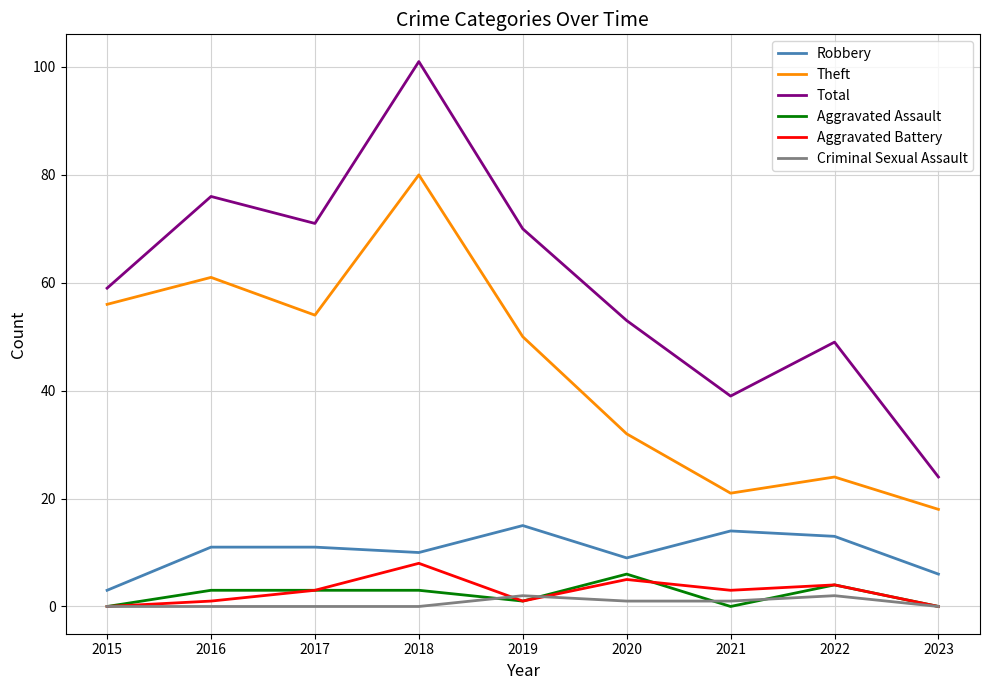

The Criminal Sexual Assault series shows 0 at 2023. True or false?

True